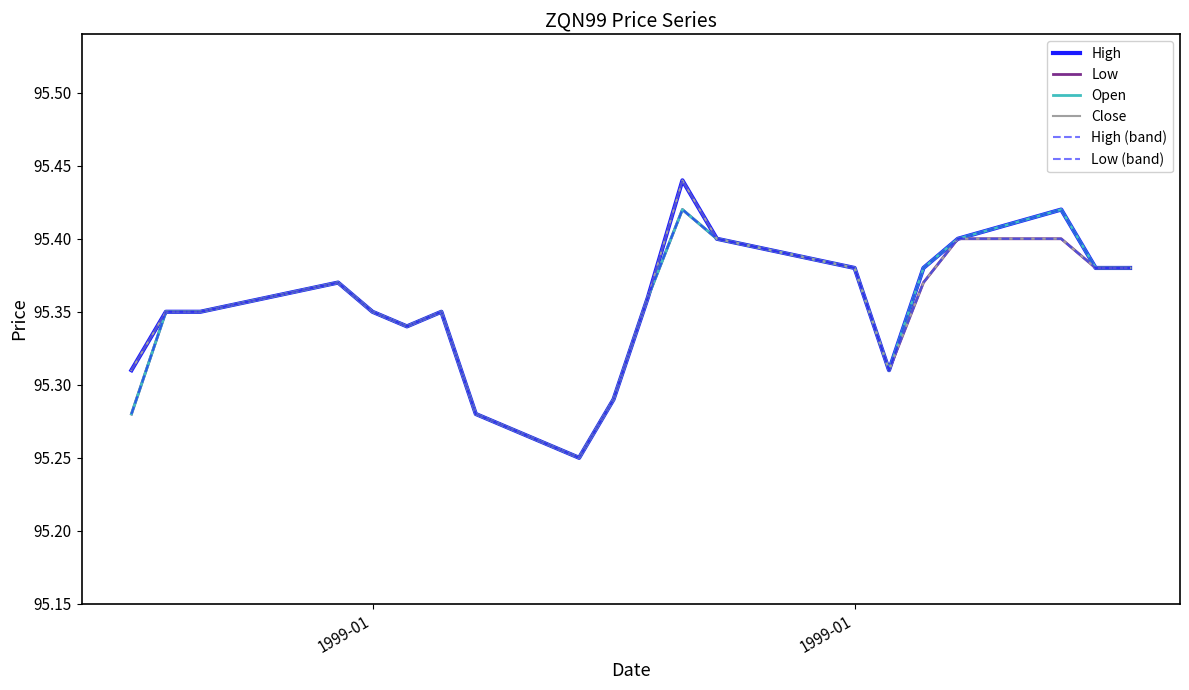

What is the highest value of the Low series?

95.4